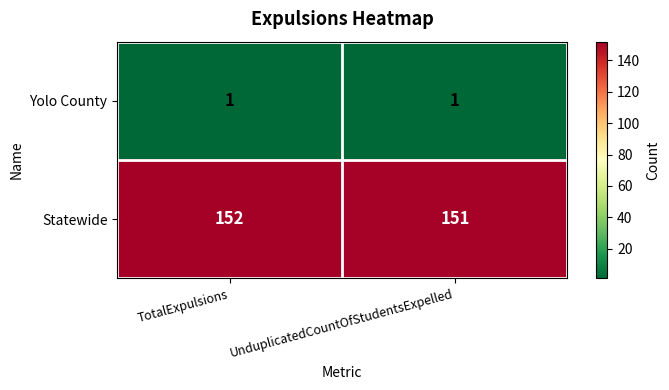

Where is Statewide nearest to the value 151?

UnduplicatedCountOfStudentsExpelled